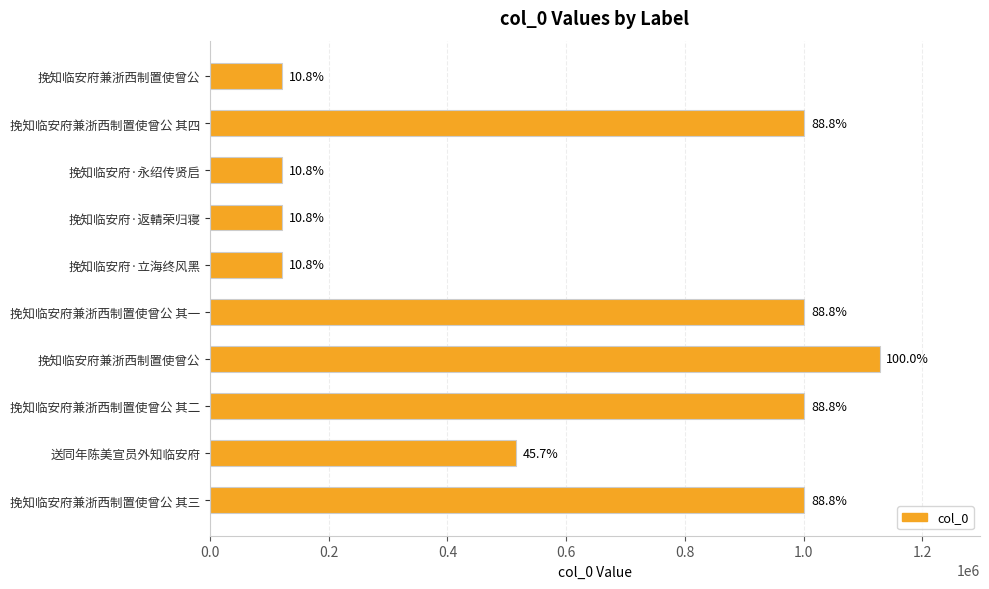

How many bars are there in total?

10